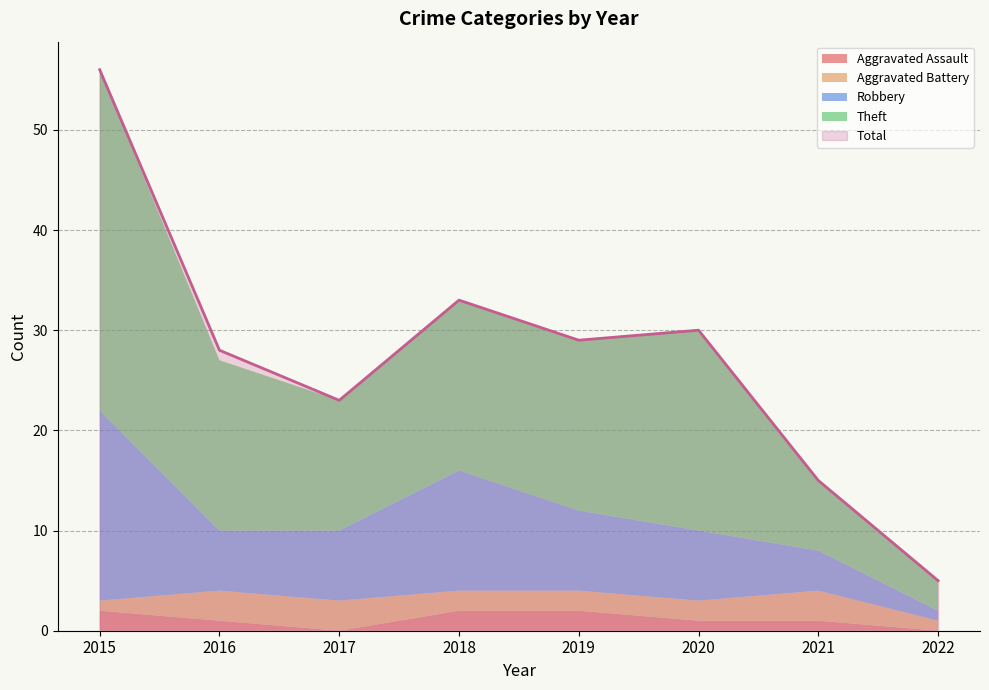

True or false: Aggravated Battery and Robbery intersect in this chart.

False